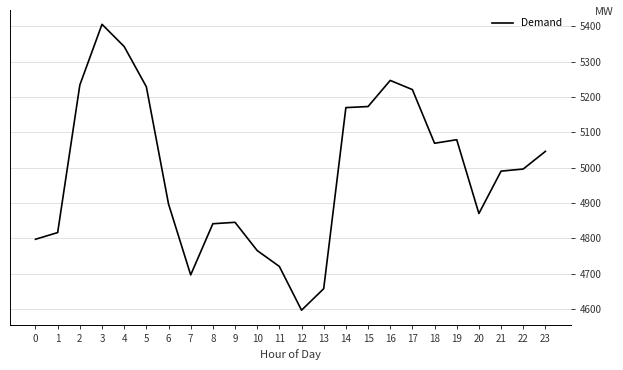

Between 11 and 22, which is larger?

22